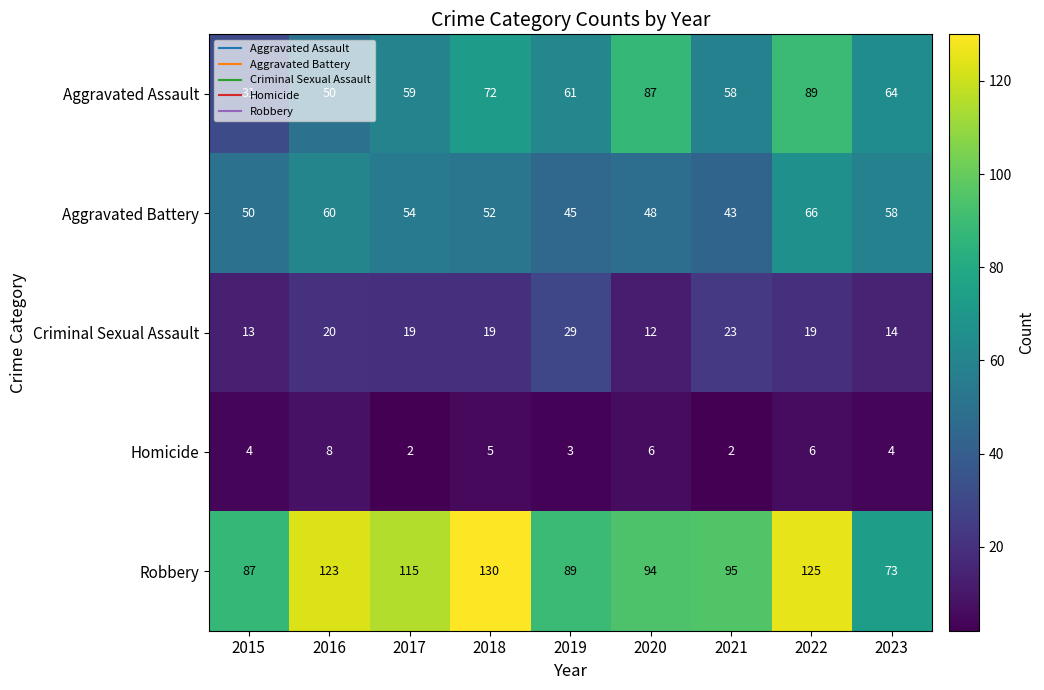

Which series changed the most between 2019 and 2020?

Aggravated Assault